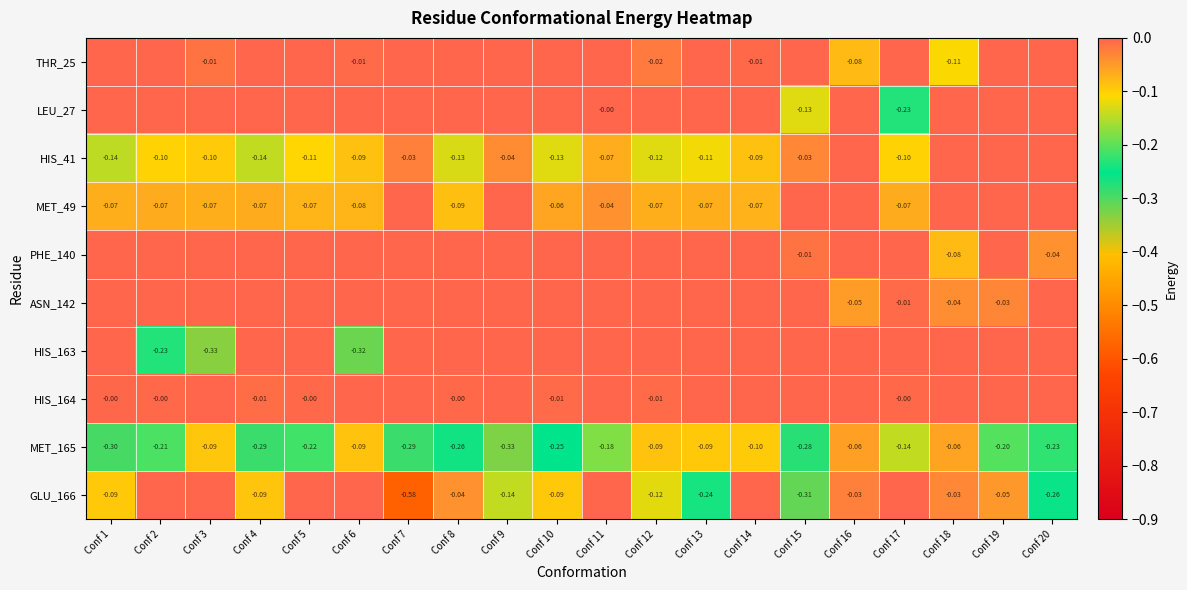

True or false: HIS_41 has a value of -0.2 at Conf 2.

False